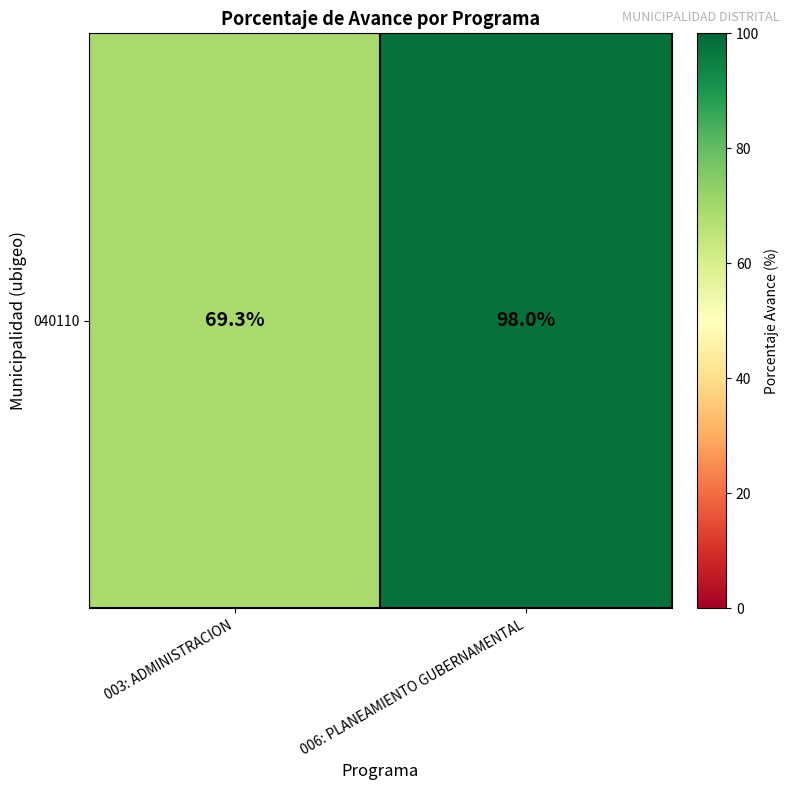

Which label corresponds to the smallest value in the chart?

003: ADMINISTRACION